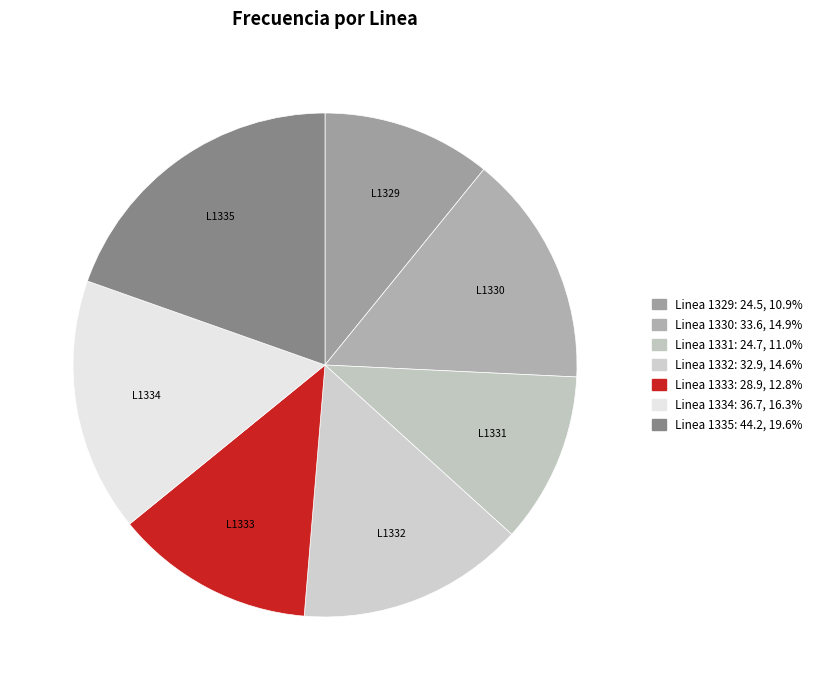

How many slices are in this pie chart?

7